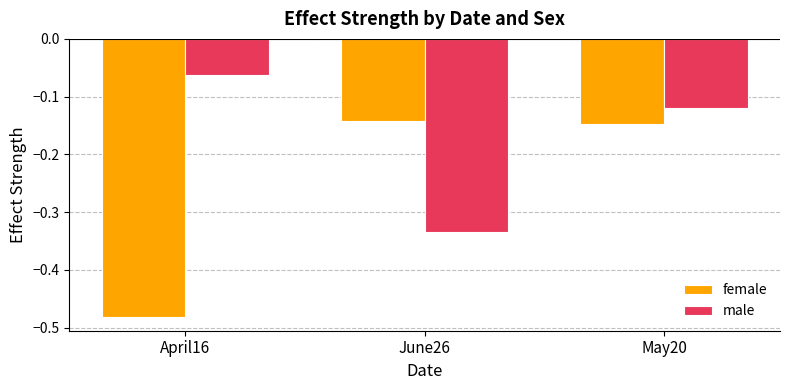

How many bars are there in total?

6